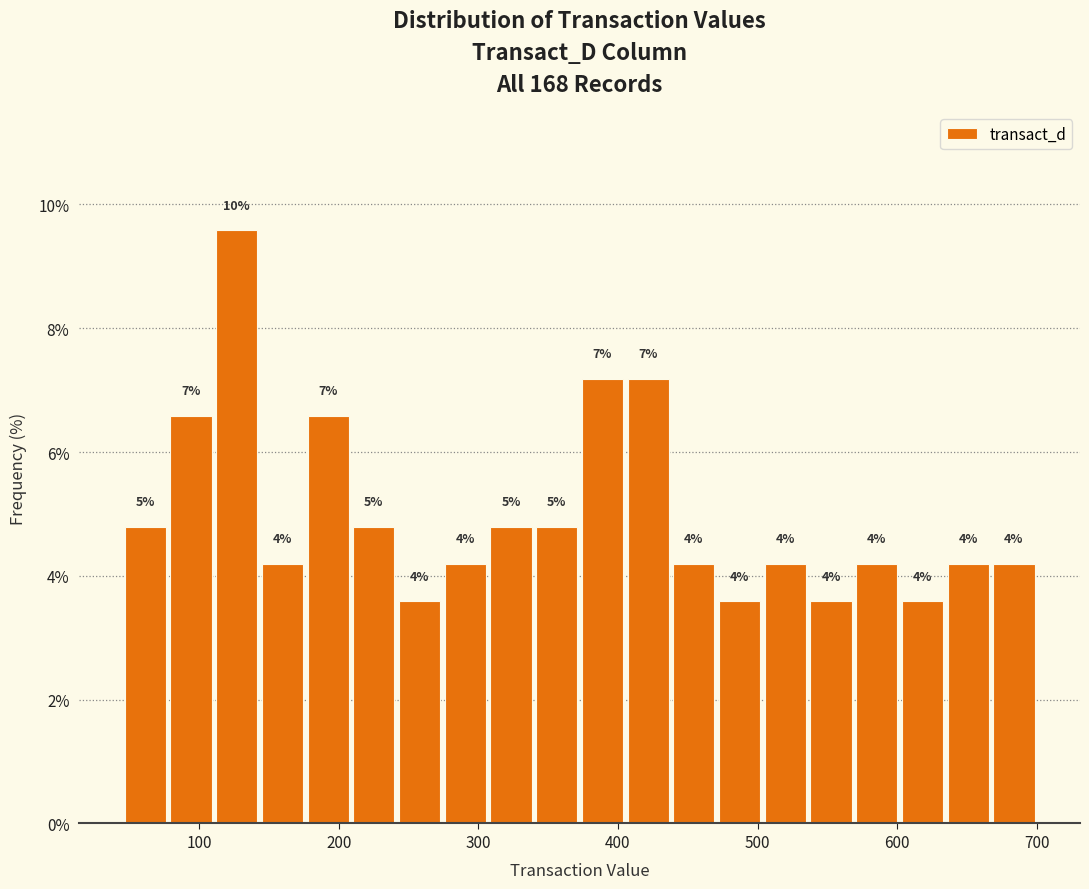

Around what value on the x-axis is the tallest bar? Give the approximate position of its centre, as read against the axis.

130